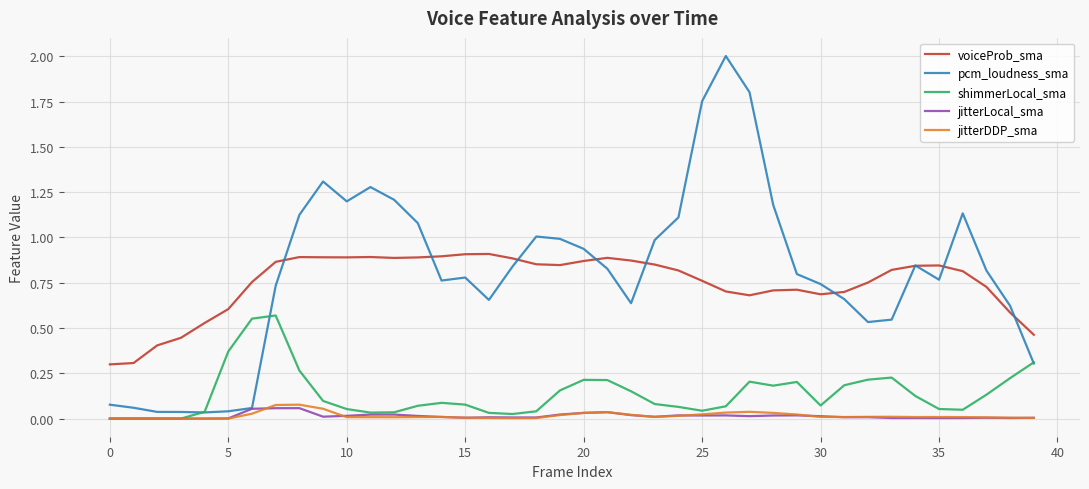

True or false: voiceProb_sma and jitterDDP_sma cross at least once.

False